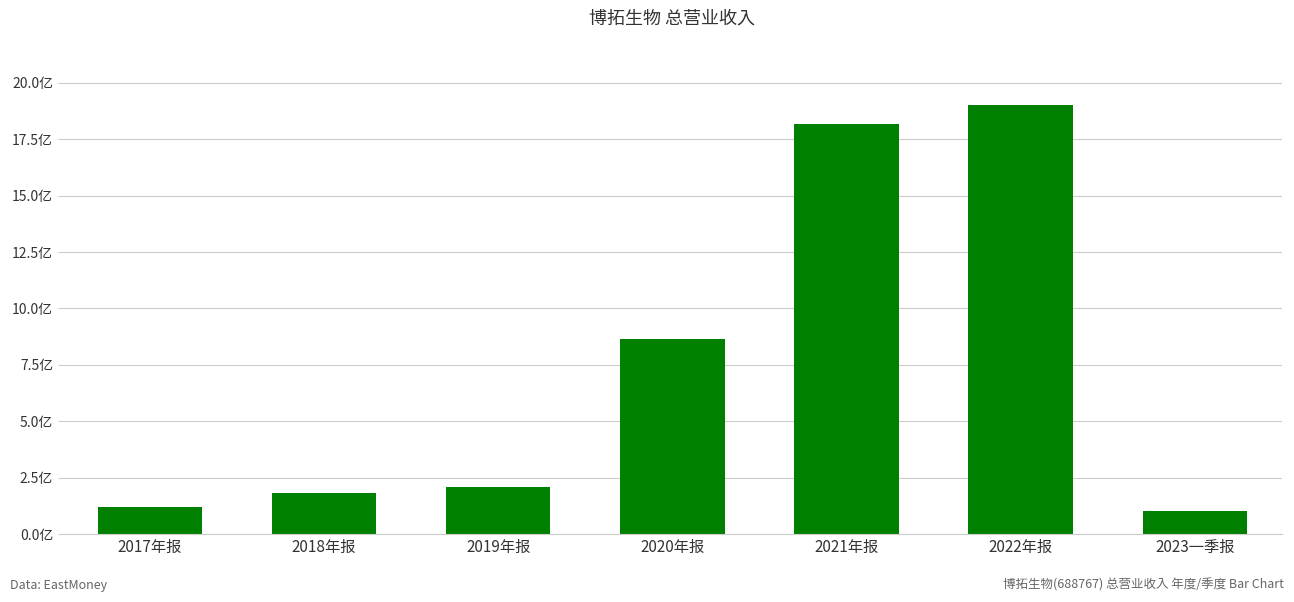

The value at 2018年报 is 42881634.4. True or false?

False